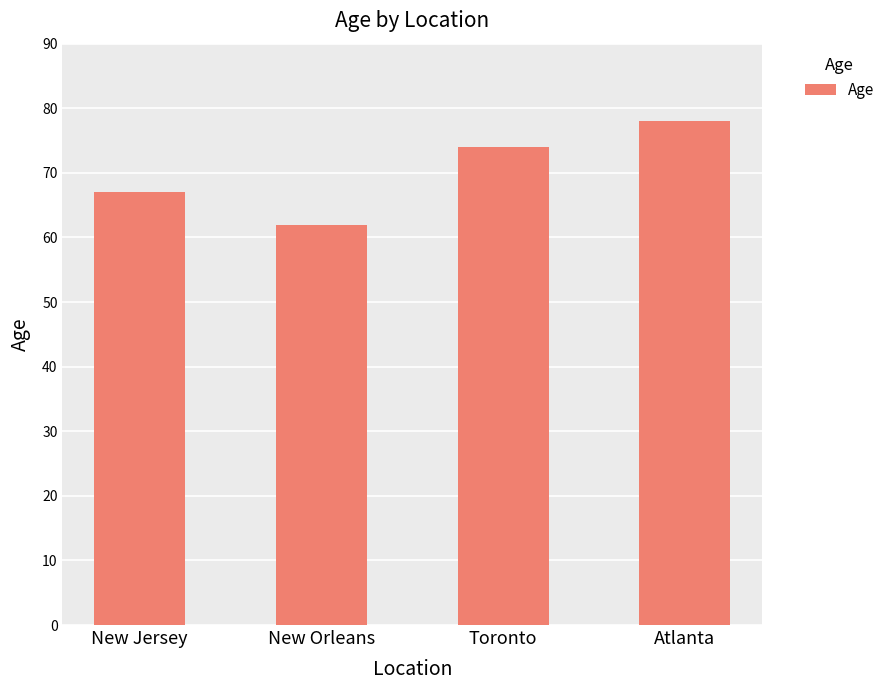

True or false: the data shows 132 at Atlanta.

False